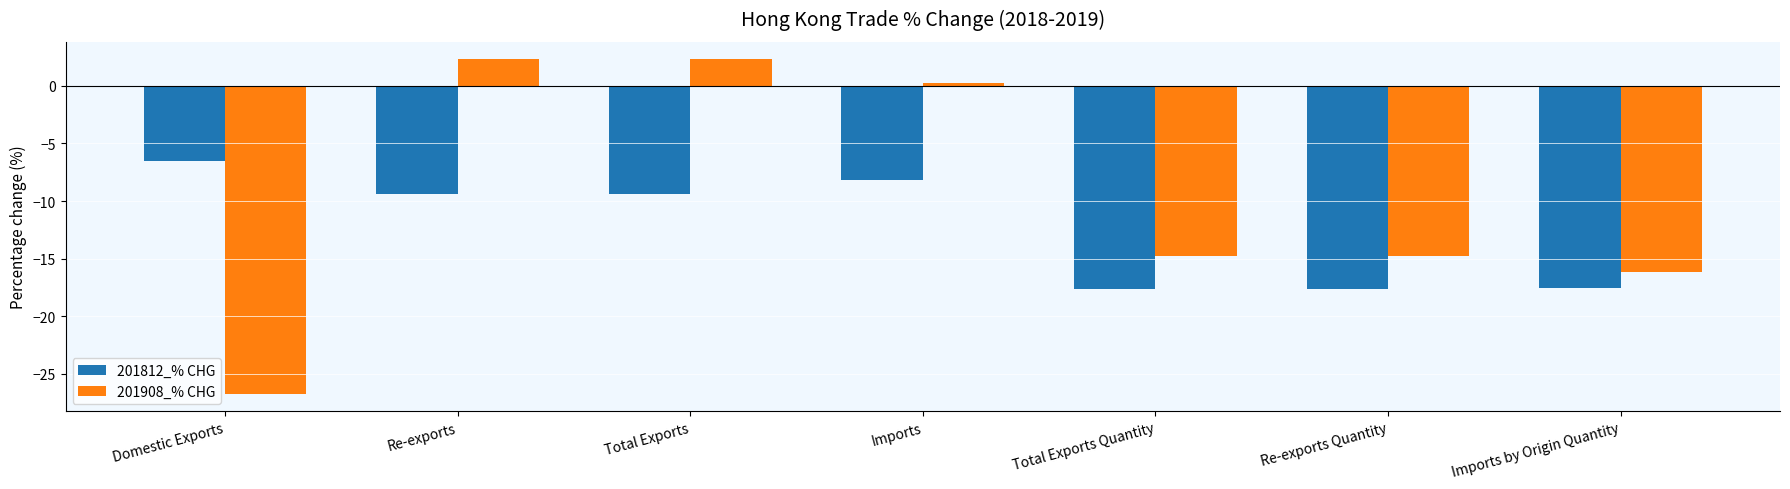

How many values in 201908_% CHG are below zero?

4